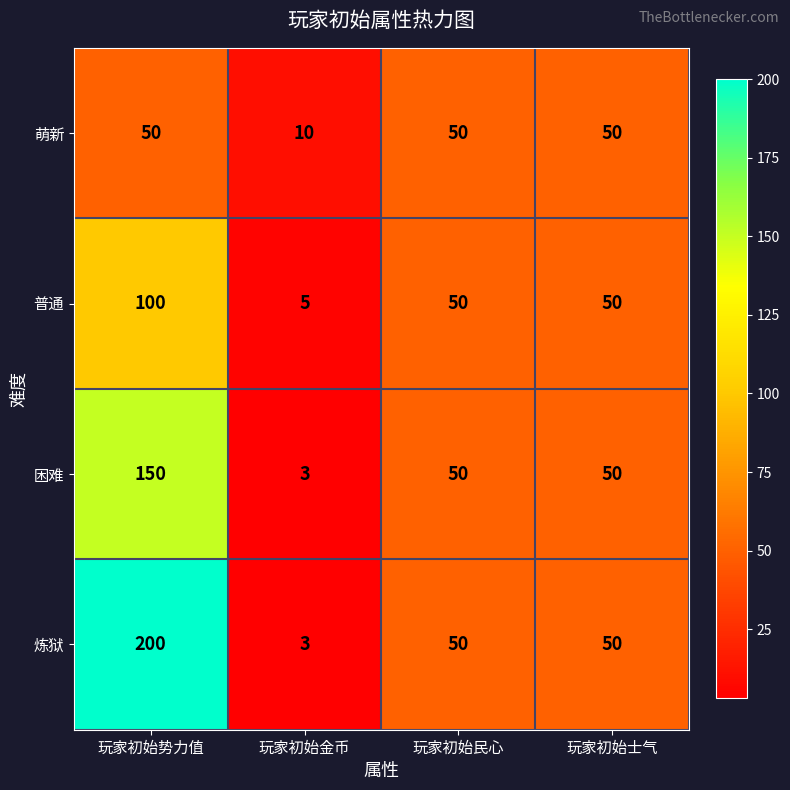

What is the sum of the 困难 values at 玩家初始民心 and 玩家初始士气?

100